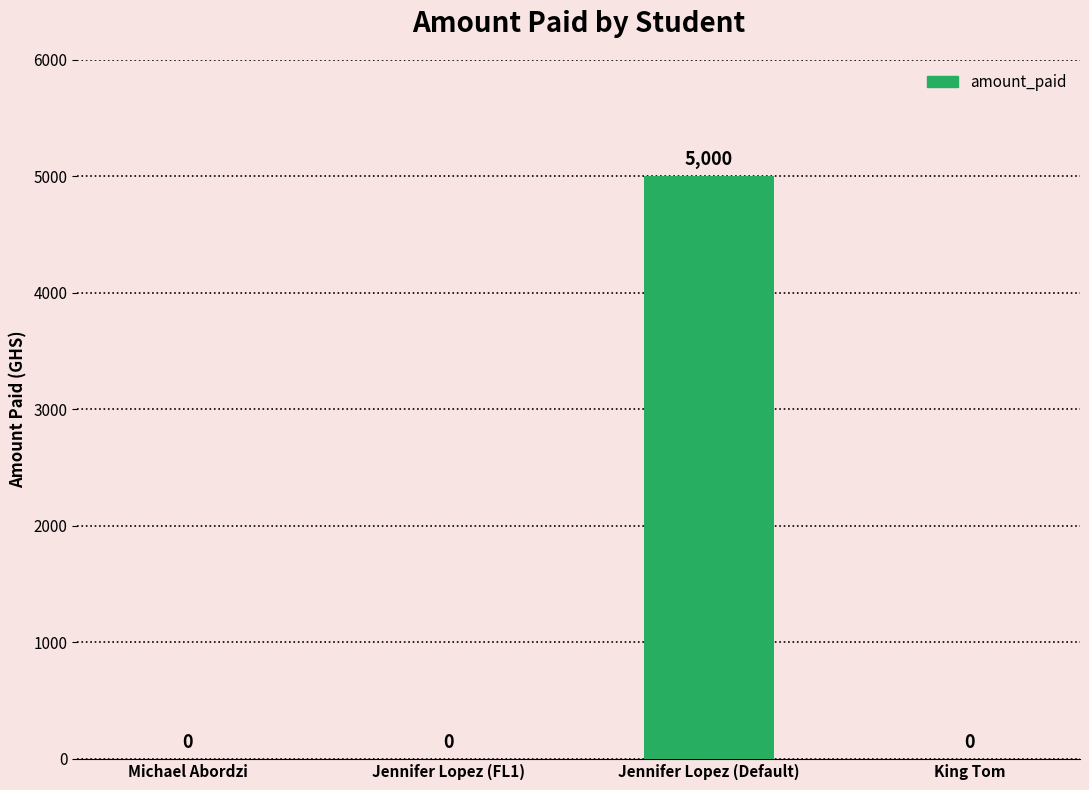

What is the change in value from Michael Abordzi to Jennifer Lopez (Default)?

+5000